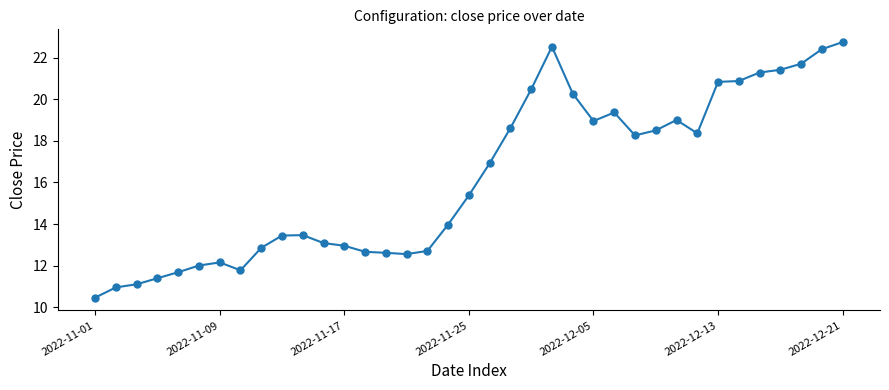

What is the smallest value displayed?

10.5